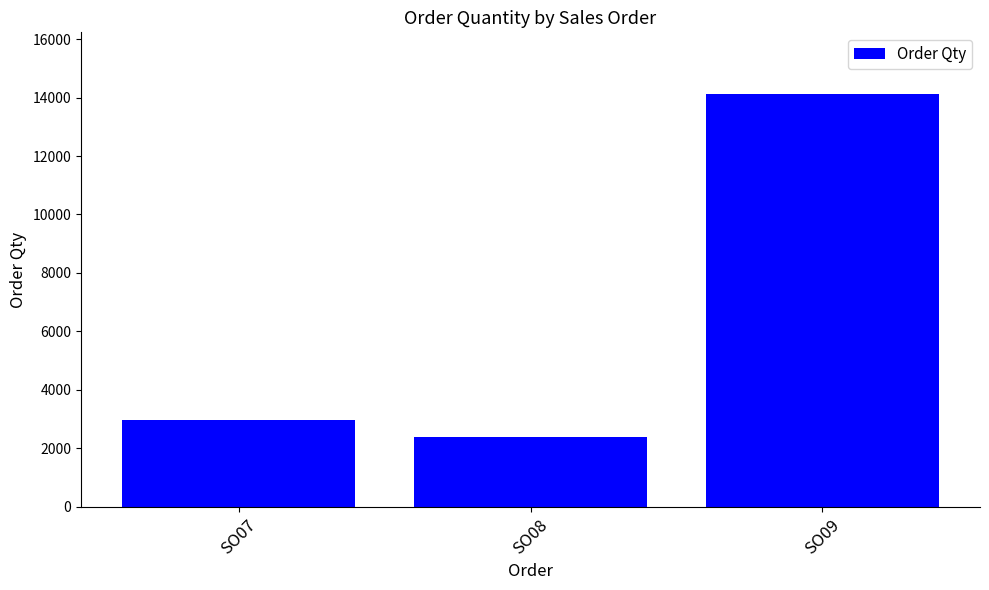

The value at SO08 is 1115. True or false?

False